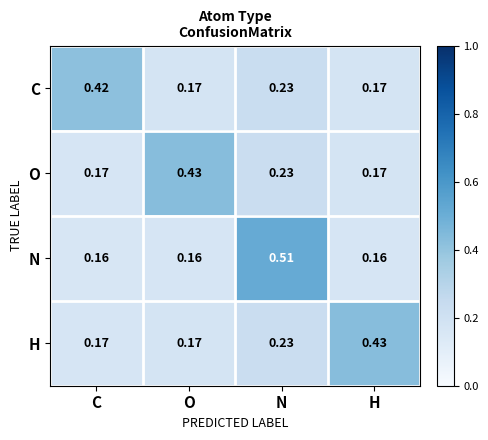

At which label does O reach its peak?

O